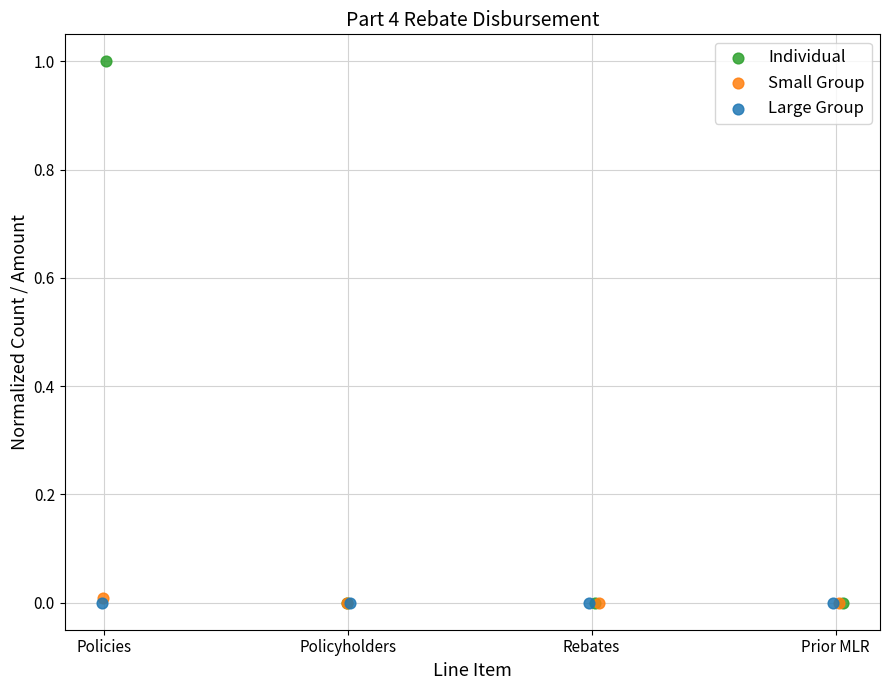

Which series has the widest spread of Y values?

Individual